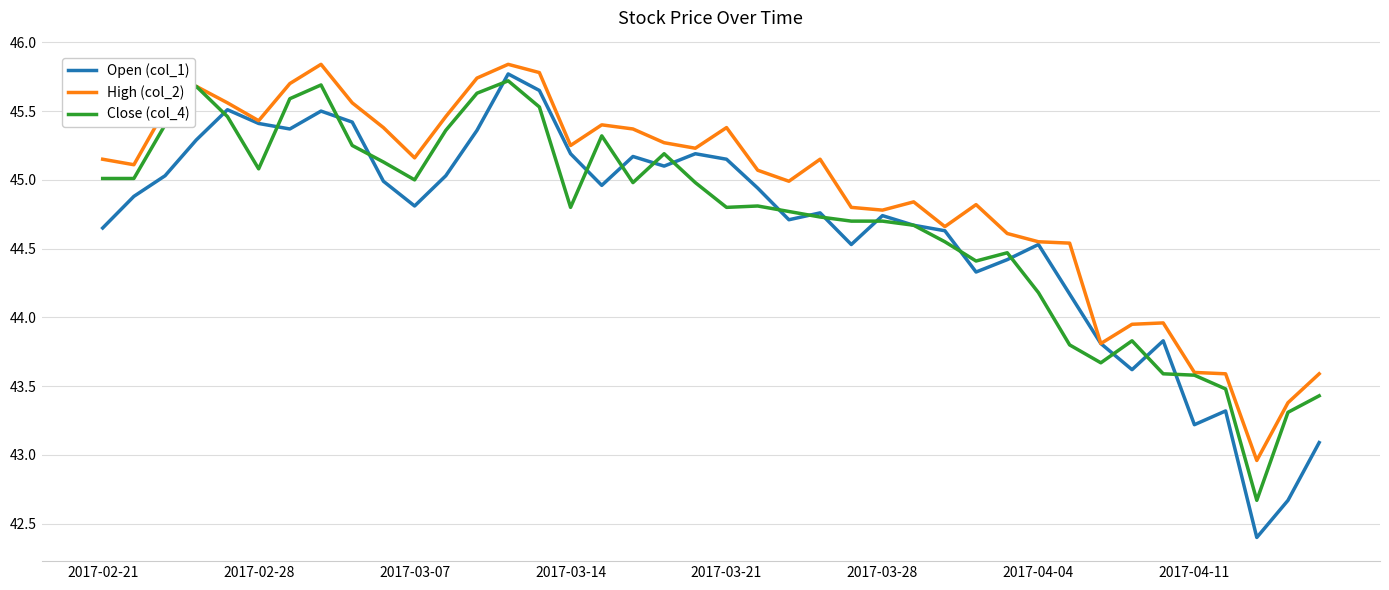

Which series has the widest spread of values?

Open (col_1)